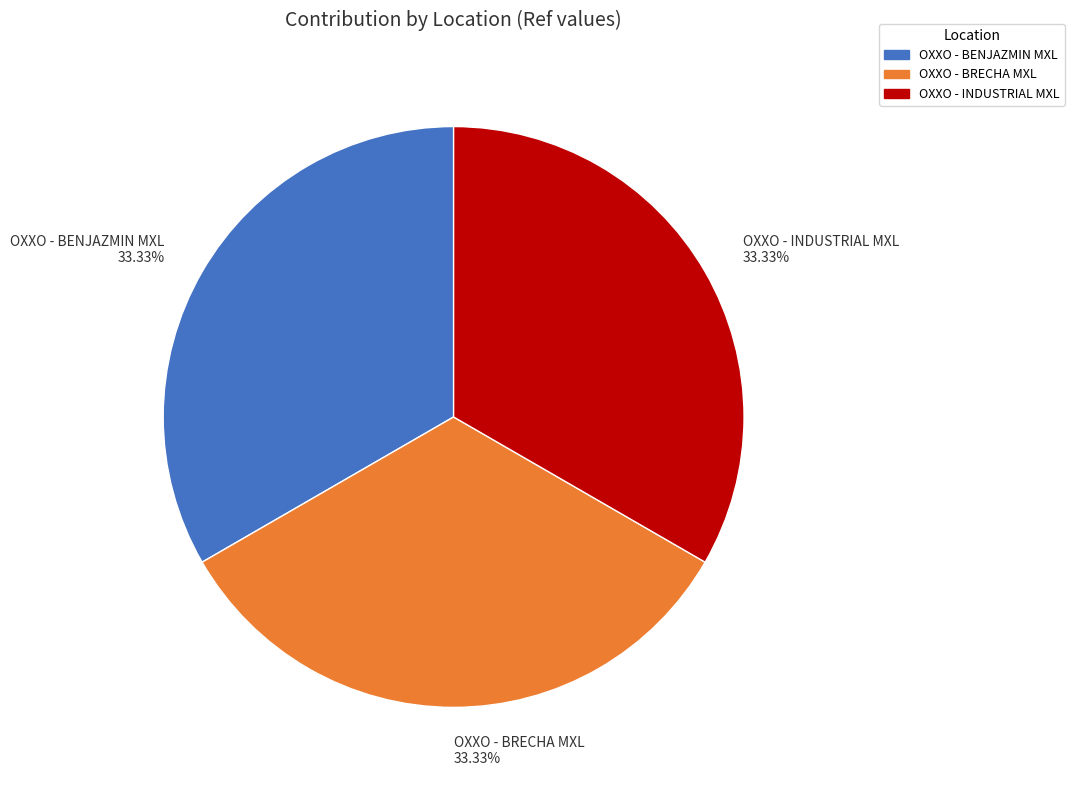

How many slices are in this pie chart?

3